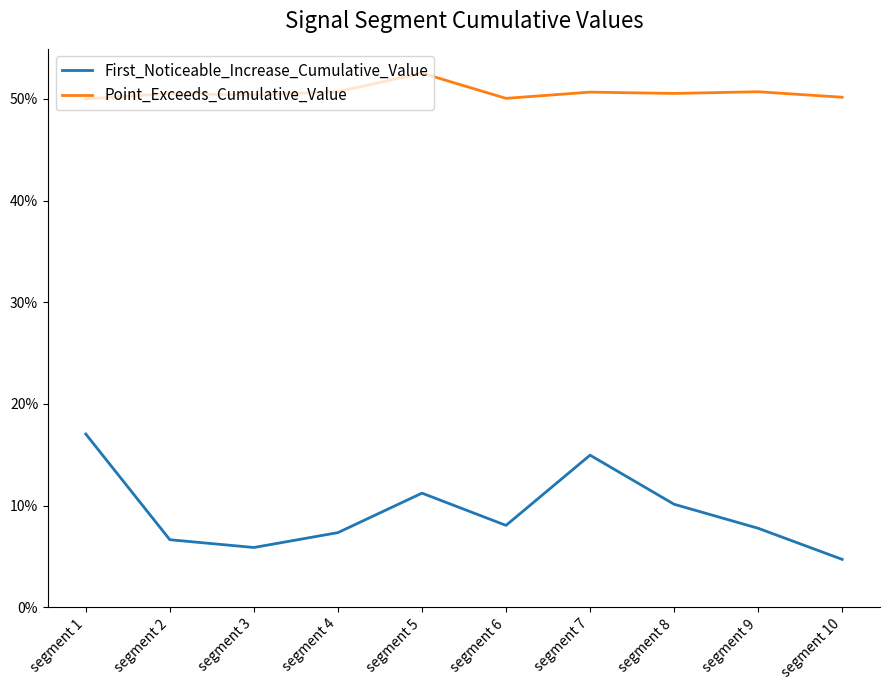

True or false: Point_Exceeds_Cumulative_Value and First_Noticeable_Increase_Cumulative_Value cross at least once.

False